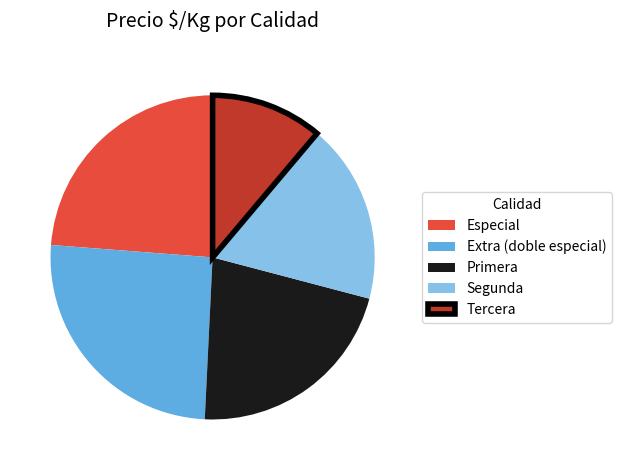

The Especial slice represents 18% of the pie. True or false?

False